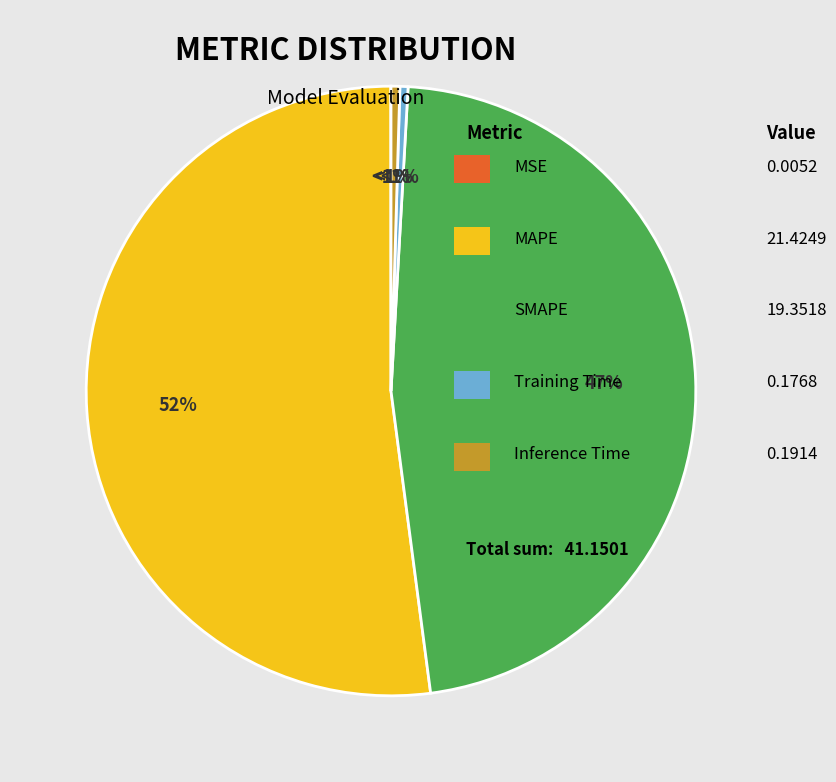

Is it true that MSE is 0% of the pie?

True